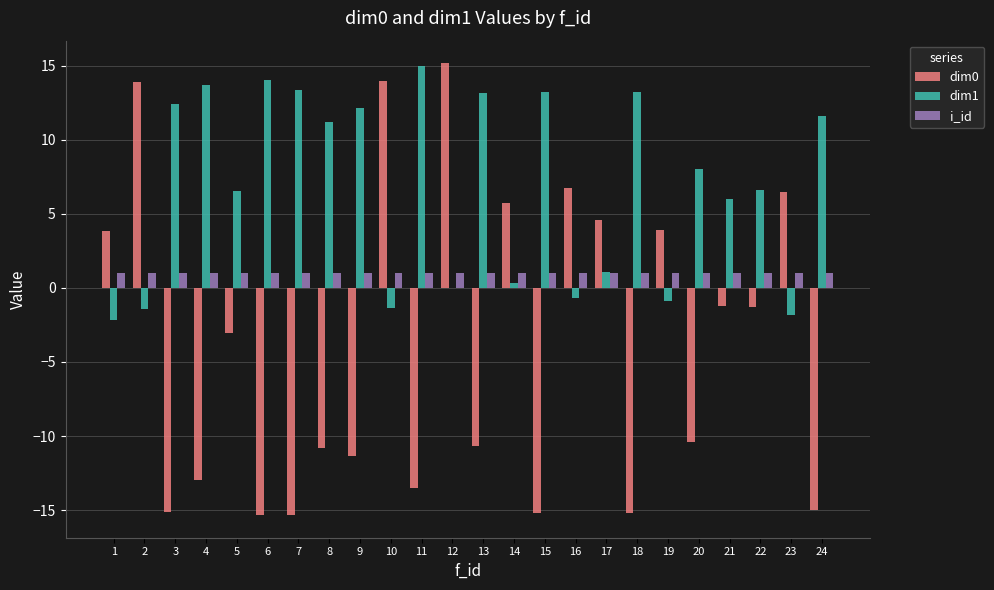

What is the sum of the i_id values at 8 and 16?

2.0